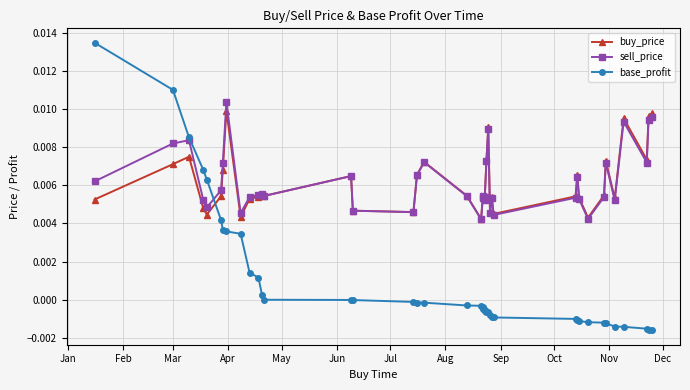

True or false: sell_price and buy_price cross at least once.

False